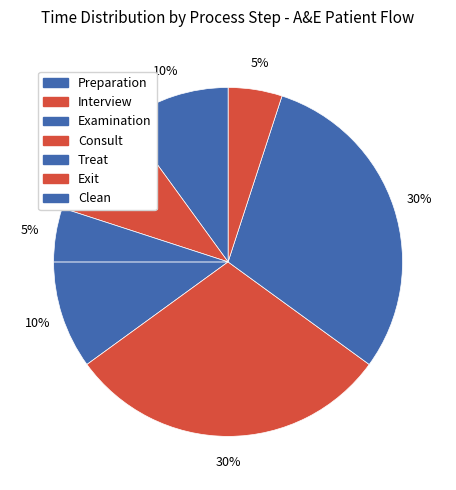

Count the number of slices in the pie.

7